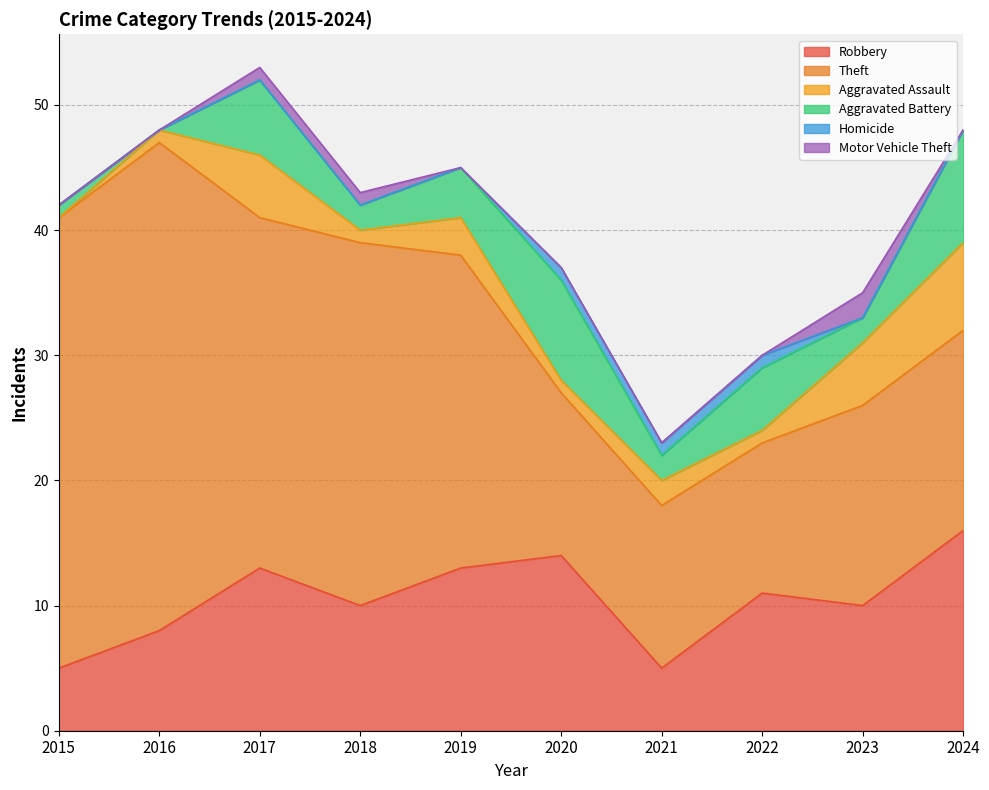

How many lines are shown in the chart?

6